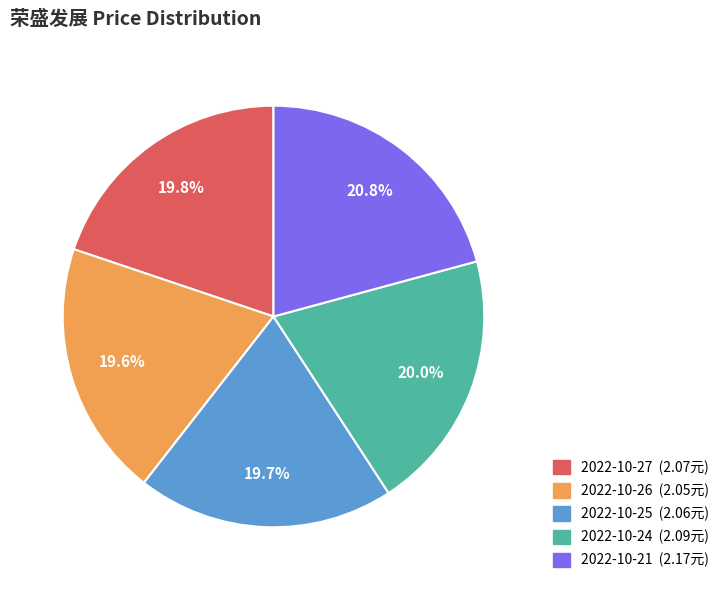

Is the sum of 2022-10-24 and 2022-10-27 greater than half?

No